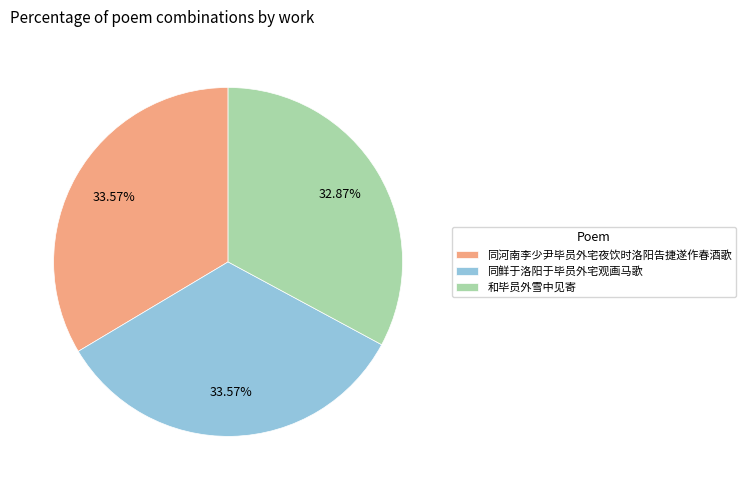

To the nearest percent, what is the combined percentage of 同河南李少尹毕员外宅夜饮时洛阳告捷遂作春酒歌 and 和毕员外雪中见寄?

66%